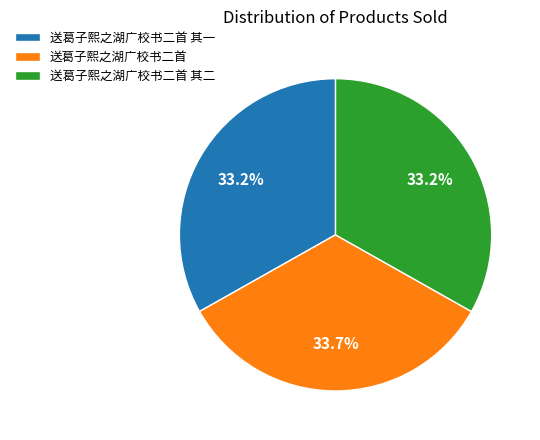

Is 送葛子熙之湖广校书二首 其一 the majority of the pie?

No